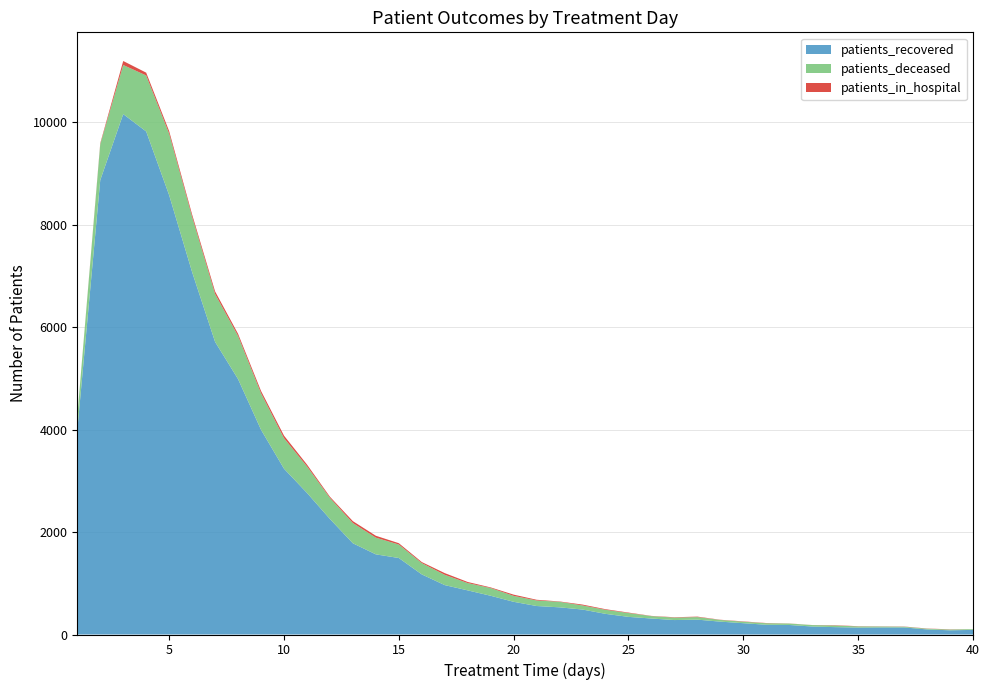

Reading right to left, transcribe all the data shown in this chart.

patients_recovered: 40=90	39=82	38=99	37=138	36=138	35=135	34=144	33=156	32=186	31=190	30=221	29=251	28=290	27=282	26=312	25=344	24=403	23=487	22=530	21=556	20=638	19=756	18=861	17=964	16=1173	15=1493	14=1564	13=1780	12=2255	11=2764	10=3236	9=3996	8=4985	7=5711	6=7073	5=8574	4=9817	3=10156	2=8867	1=3984
patients_deceased: 40=14	39=15	38=14	37=14	36=18	35=23	34=32	33=28	32=28	31=30	30=29	29=33	28=50	27=48	26=47	25=75	24=79	23=80	22=108	21=108	20=116	19=151	18=143	17=201	16=221	15=263	14=326	13=395	12=412	11=518	10=596	9=713	8=842	7=935	6=1080	5=1200	4=1093	3=958	2=700	1=267
patients_in_hospital: 40=0	39=4	38=4	37=4	36=3	35=4	34=6	33=1	32=2	31=4	30=6	29=4	28=9	27=7	26=4	25=9	24=12	23=17	22=7	21=14	20=24	19=12	18=21	17=33	16=20	15=26	14=37	13=37	12=22	11=36	10=50	9=45	8=42	7=50	6=44	5=50	4=55	3=78	2=19	1=0